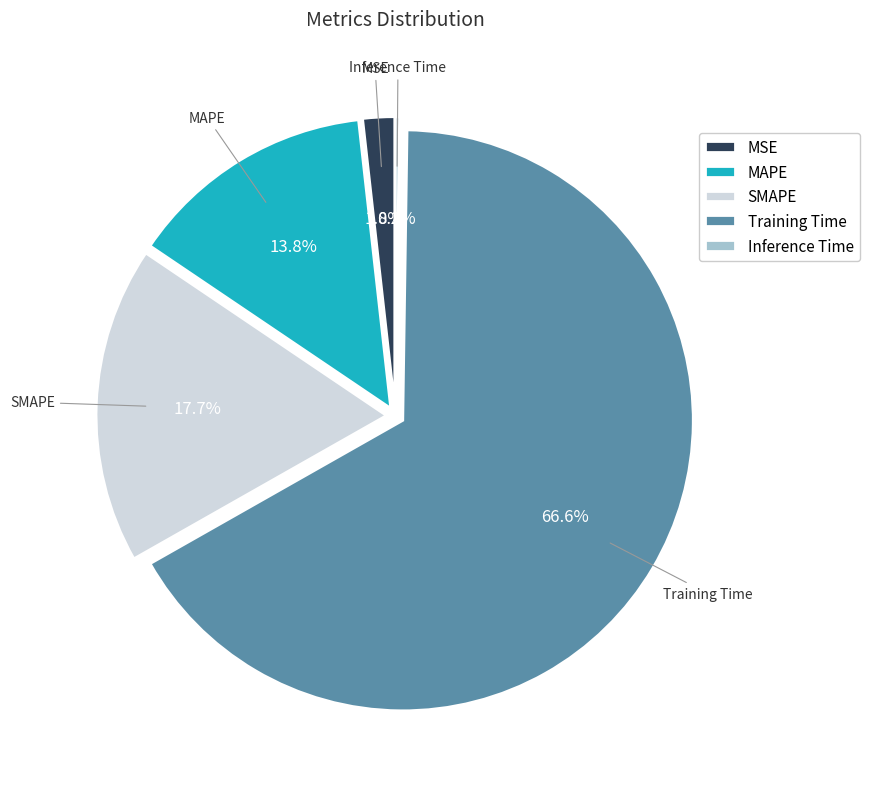

Which slice represents more than half of the pie?

Training Time